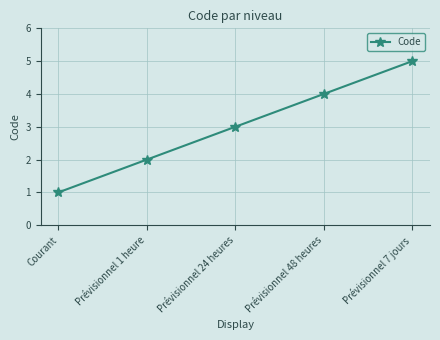

At which label is the value closest to 3?

Prévisionnel 24 heures